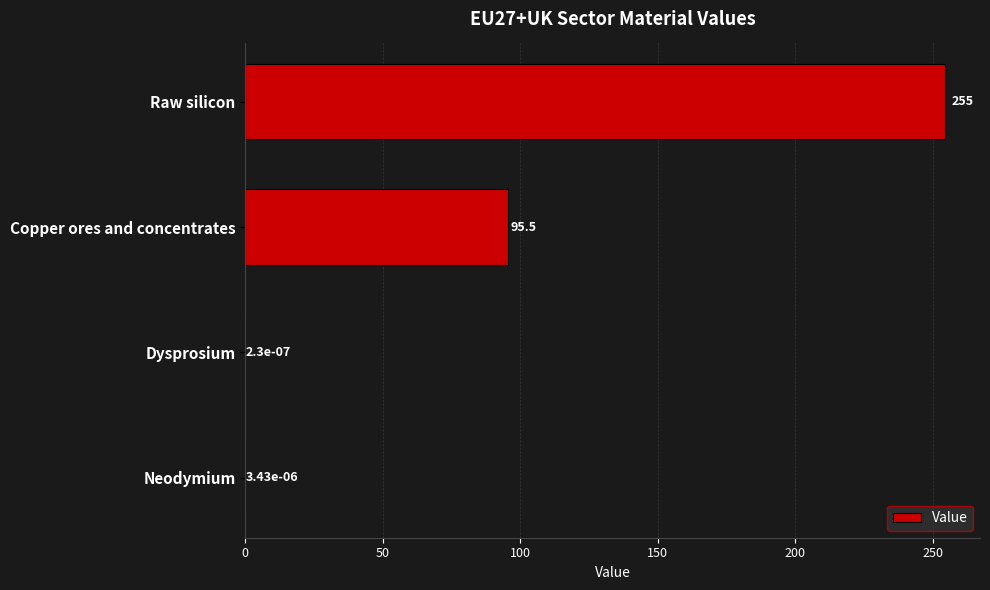

The value at Raw silicon is 254.5. True or false?

True